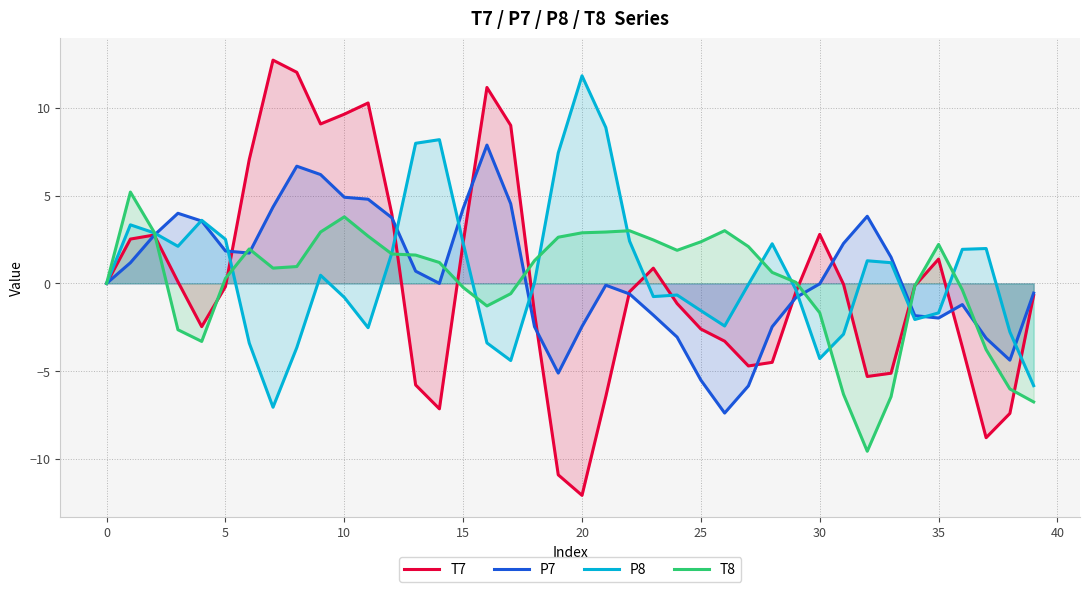

Is the value of P7 at 33 greater than the value of T7 at 28?

Yes